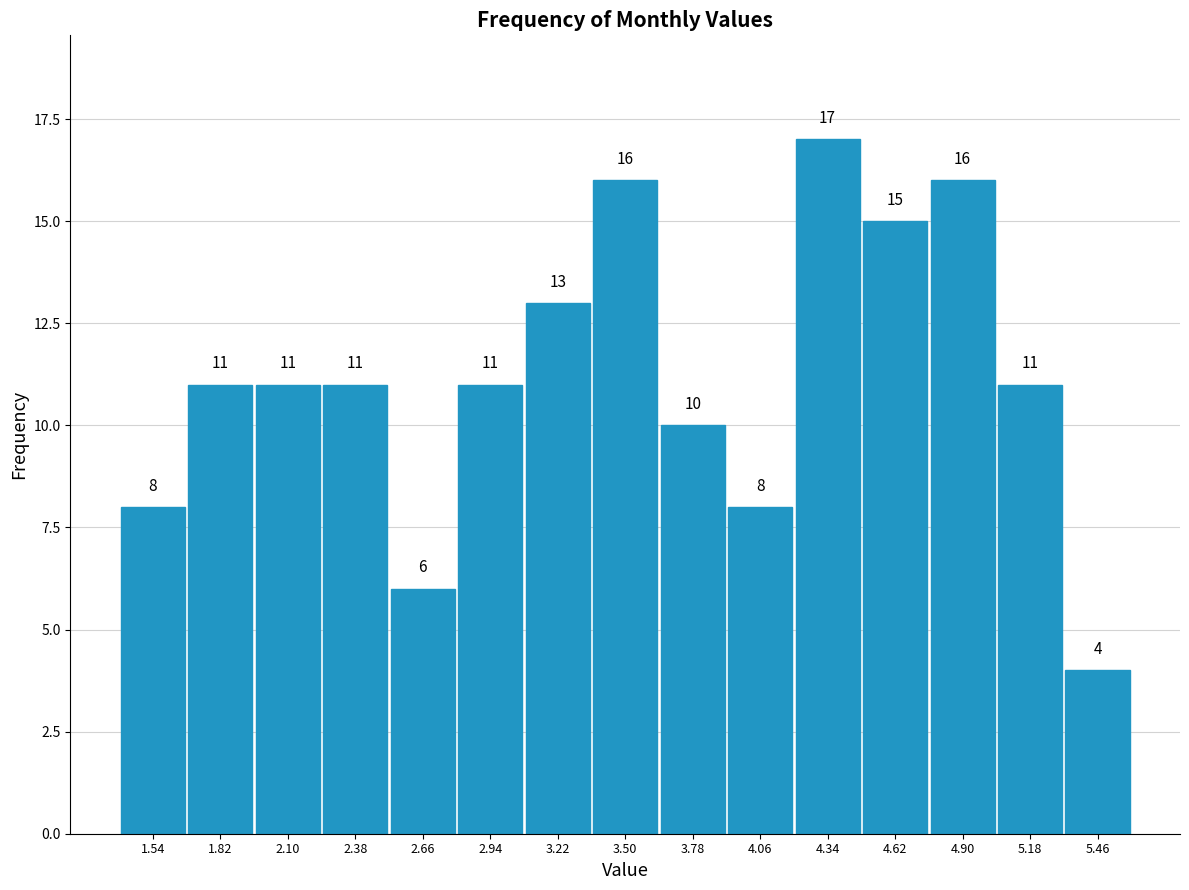

Reading left to right, transcribe this chart: for each bar, give the range it covers on the x-axis and its height. The bar edges are not printed on the chart, so give them approximately, as read against the axis.

1.40 to 1.68: 8
1.68 to 1.96: 11
1.96 to 2.24: 11
2.24 to 2.52: 11
2.52 to 2.80: 6
2.80 to 3.08: 11
3.08 to 3.36: 13
3.36 to 3.64: 16
3.64 to 3.92: 10
3.92 to 4.20: 8
4.20 to 4.48: 17
4.48 to 4.76: 15
4.76 to 5.04: 16
5.04 to 5.32: 11
5.32 to 5.60: 4